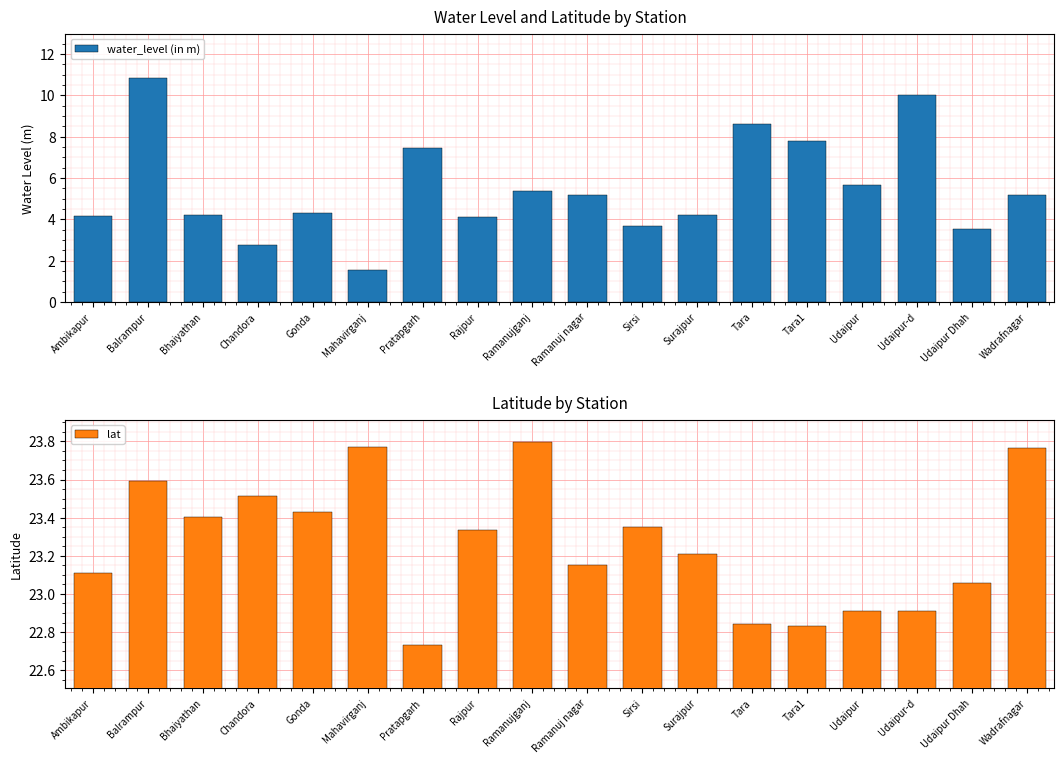

What are all the series names shown in the legend?

water_level (in m), lat